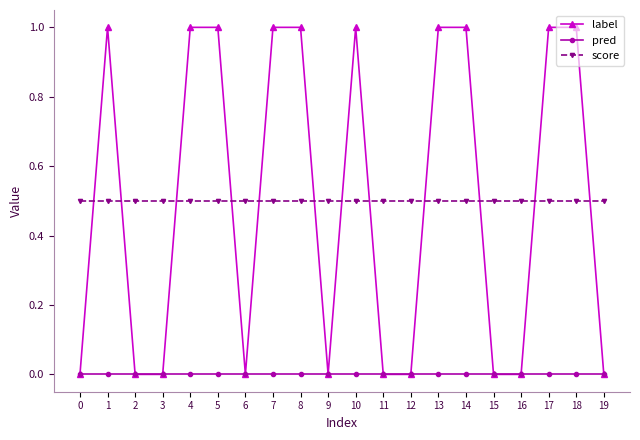

What is the value of the score point at the 15th from the left?

0.5